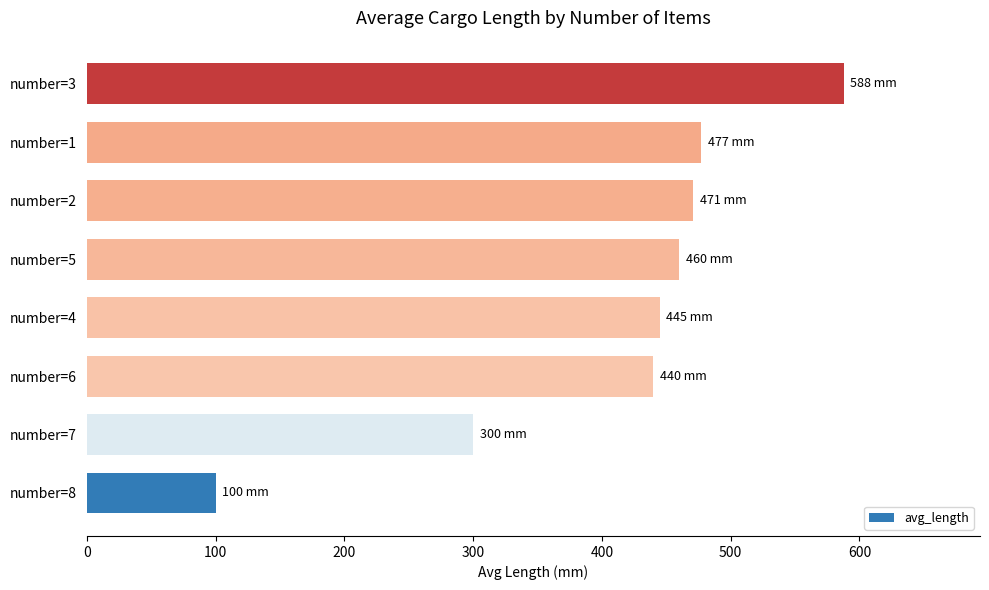

What is the approximate value at number=4?

445.0